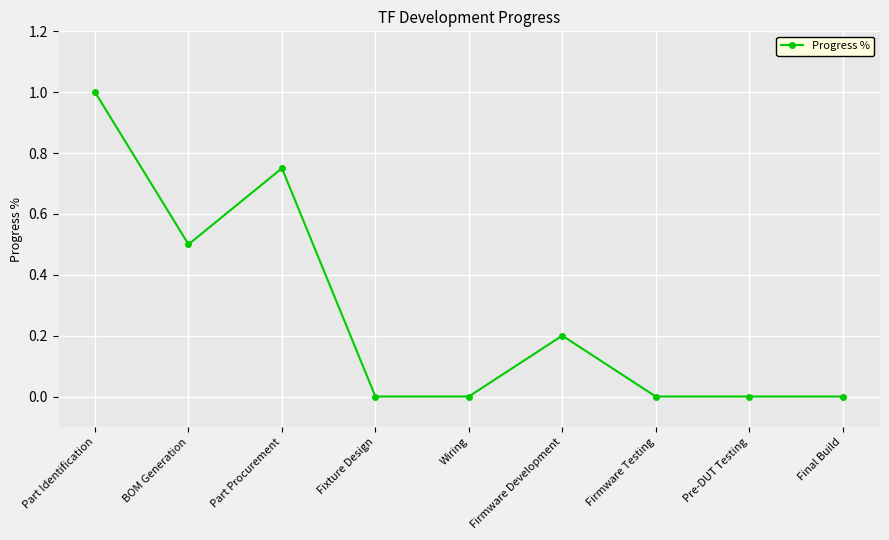

What is the difference between the values at Wiring and Part Identification?

1.0